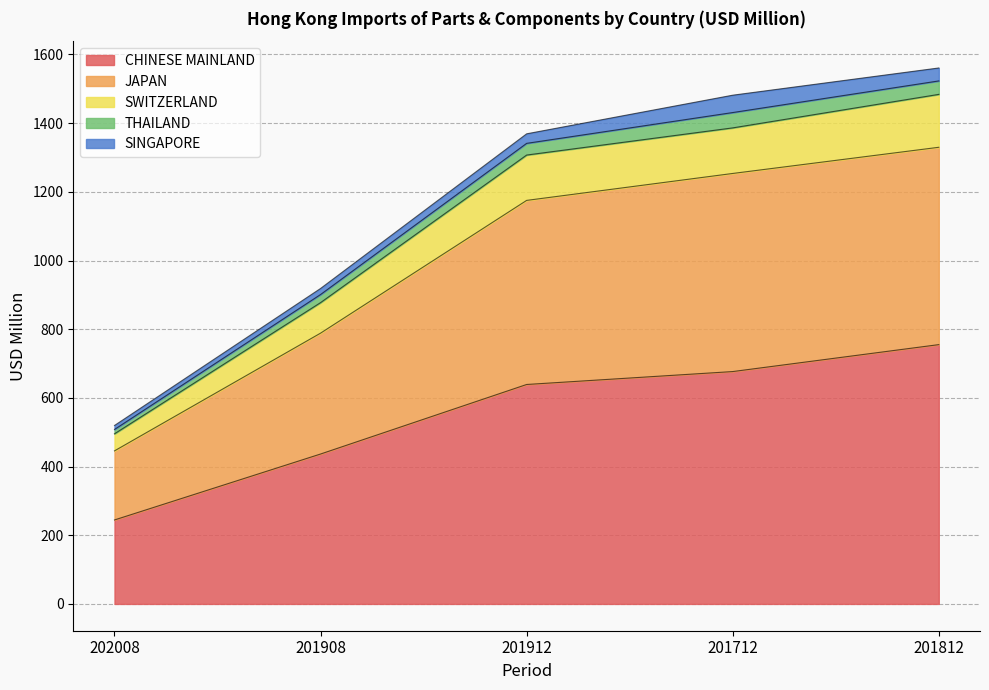

List the labels in order of JAPAN value, smallest first.

202008, 201908, 201912, 201712, 201812